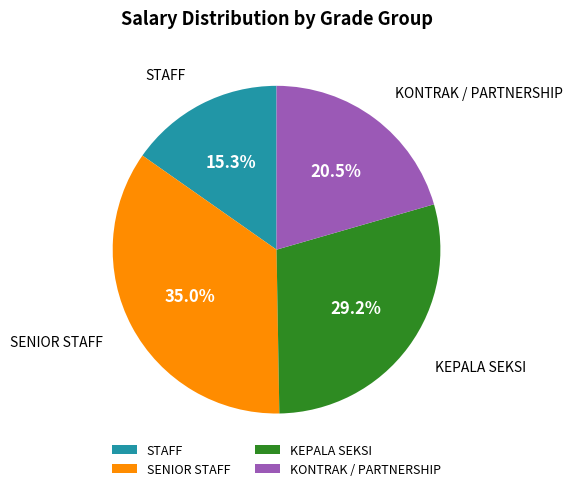

Does KONTRAK / PARTNERSHIP represent more than half of the total?

No